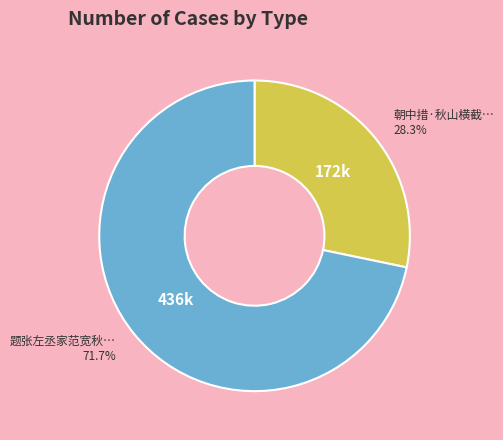

Is there a majority slice in this chart?

Yes